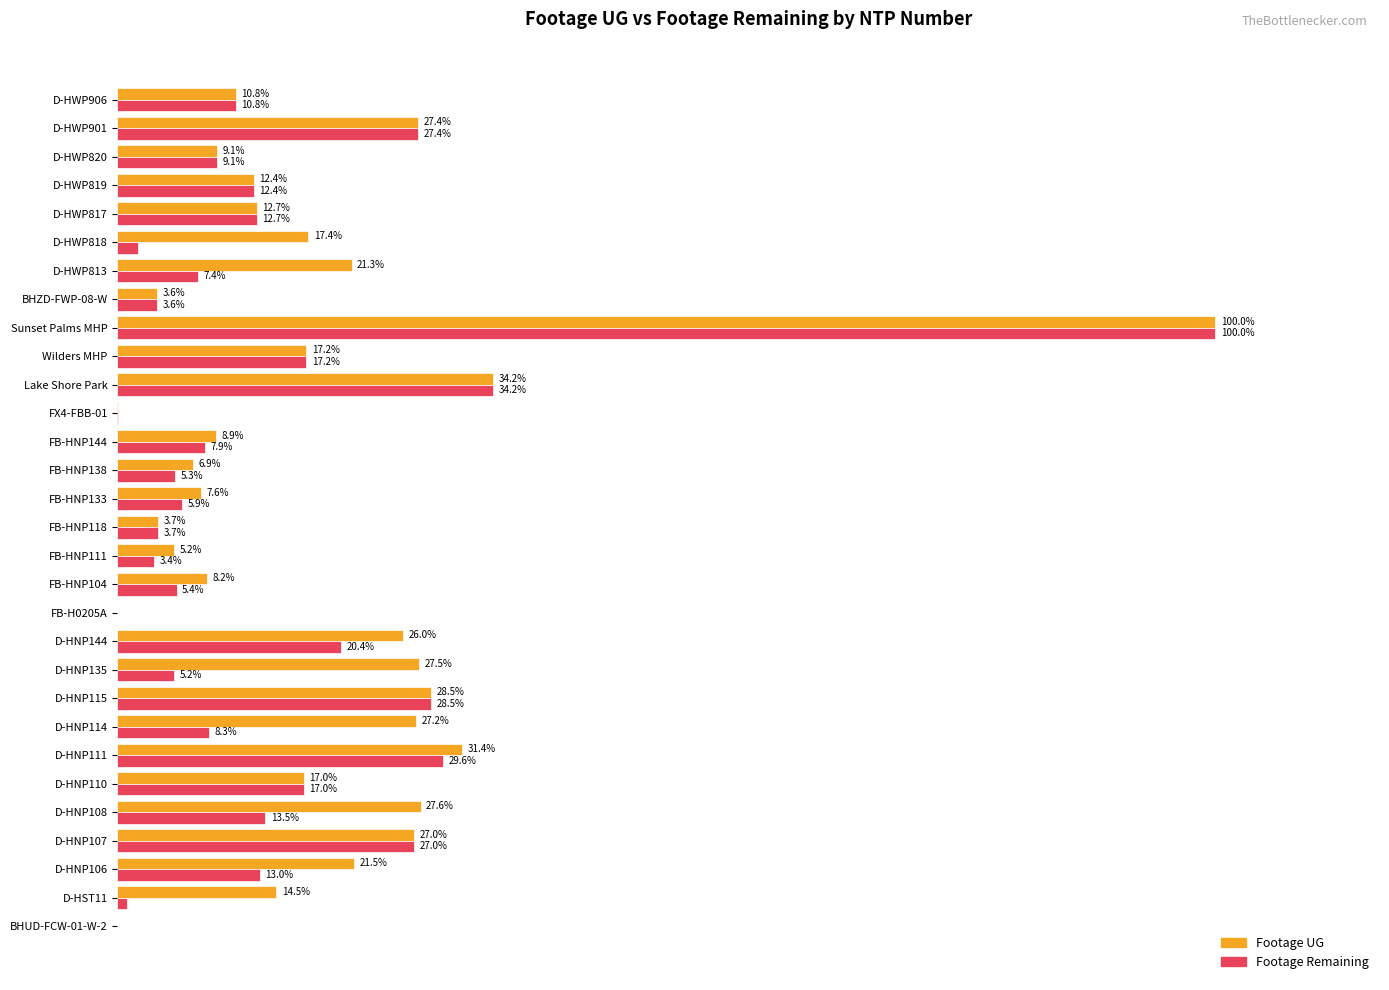

Is the value of Footage UG at D-HWP906 greater than the value of Footage Remaining at D-HWP817?

No